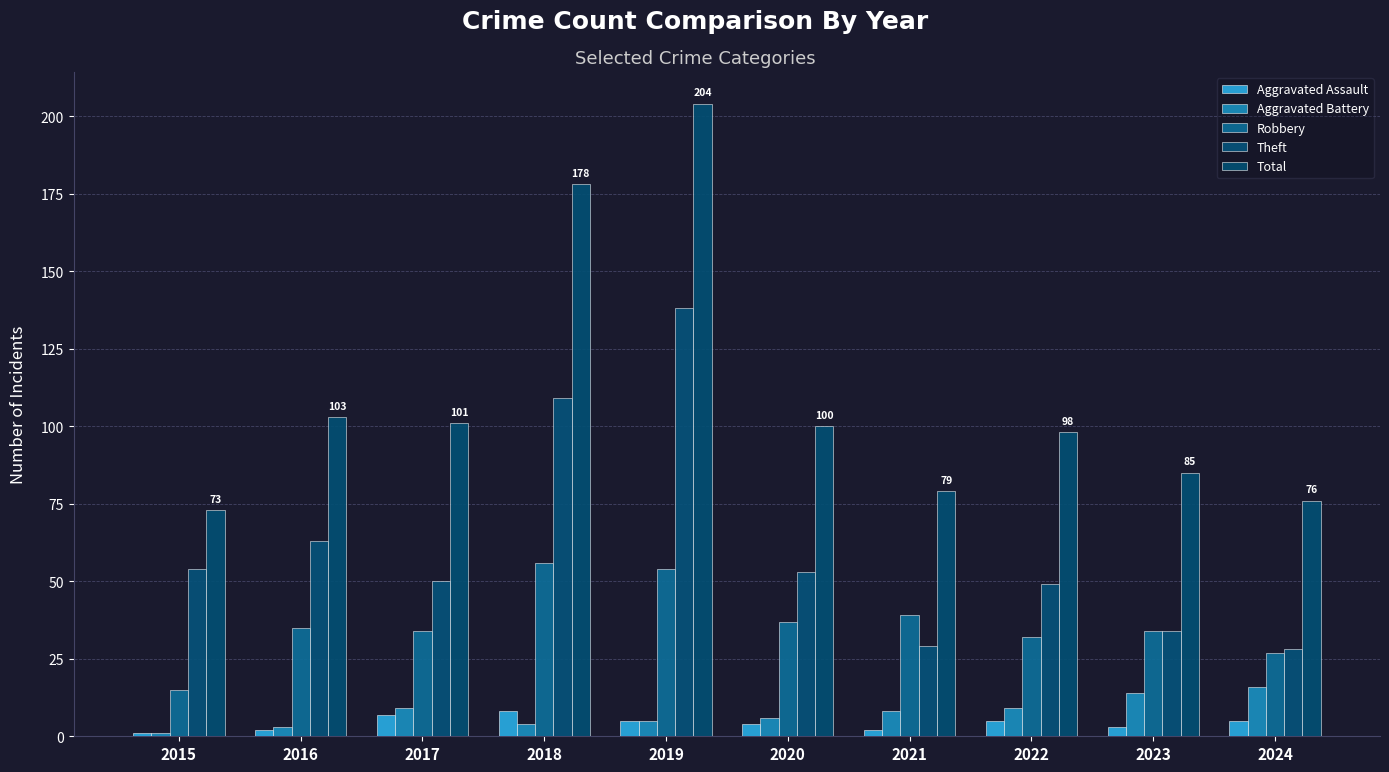

Reading right to left, what are all the values shown in this chart?

Aggravated Assault: 5	3	5	2	4	5	8	7	2	1
Aggravated Battery: 16	14	9	8	6	5	4	9	3	1
Robbery: 27	34	32	39	37	54	56	34	35	15
Theft: 28	34	49	29	53	138	109	50	63	54
Total: 76	85	98	79	100	204	178	101	103	73